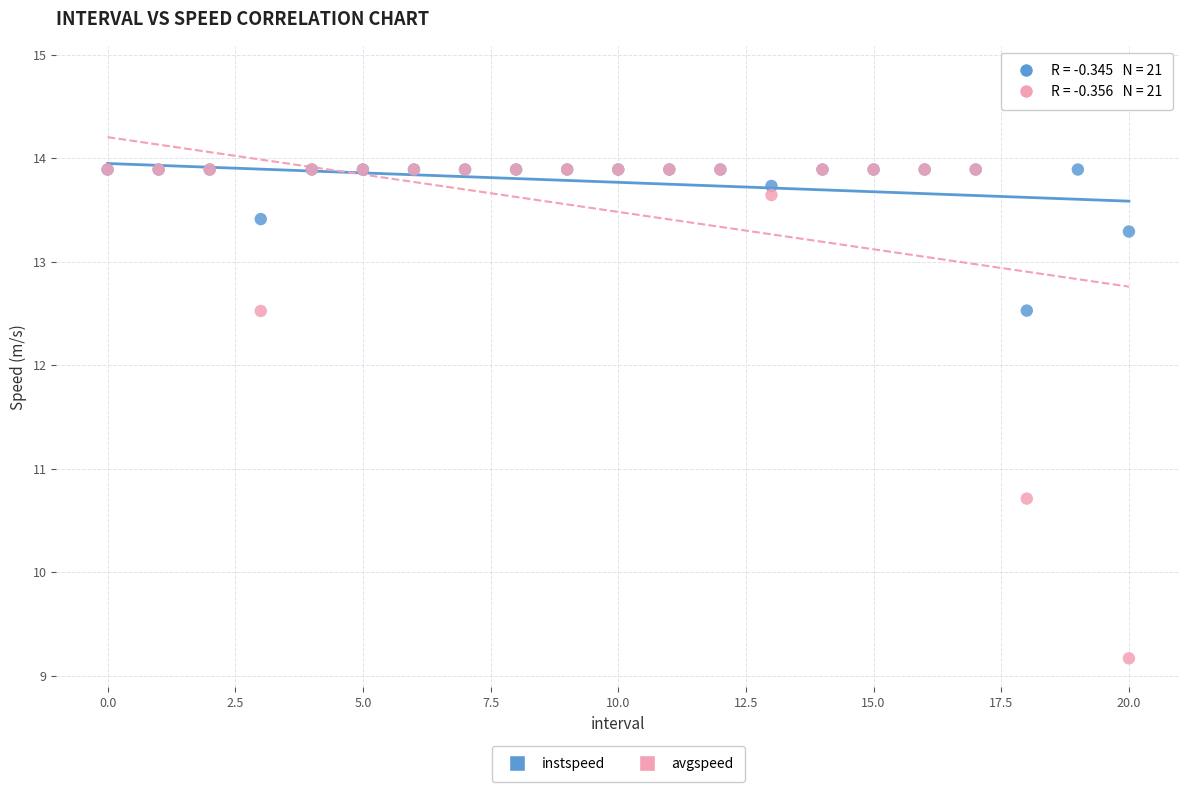

Which series contains the highest Y value?

avgspeed